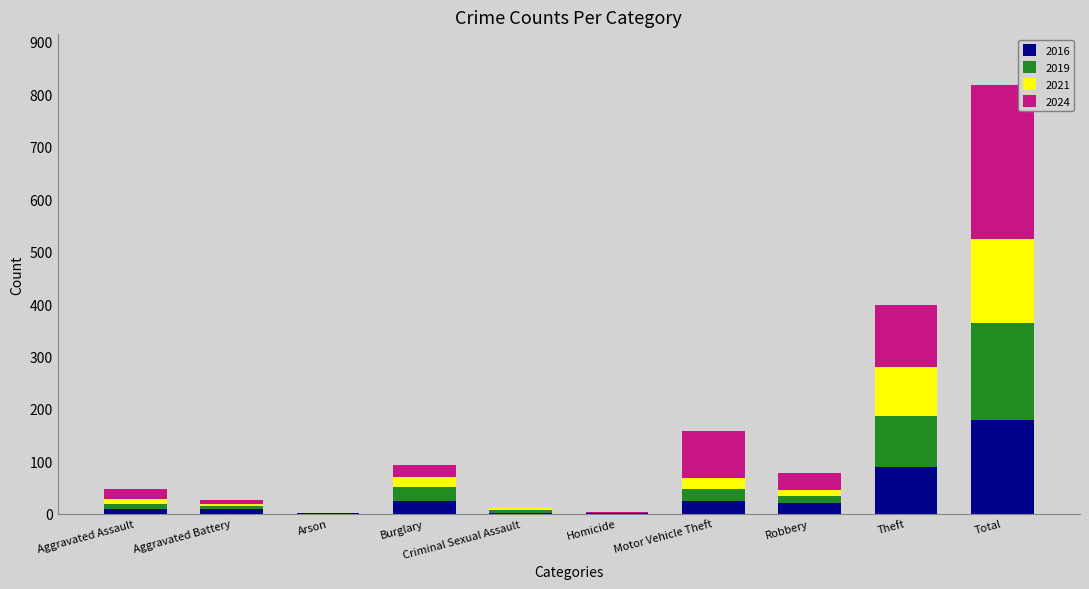

Are the bars horizontal?

No